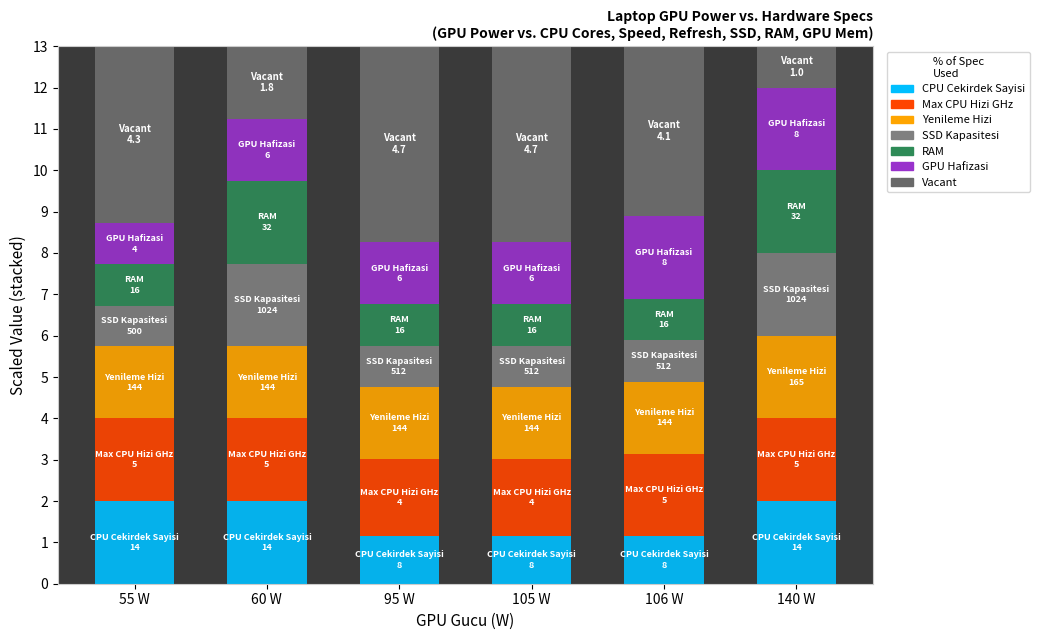

What is the difference between the maximum and minimum values in the Max_CPU_Hizi_GHz series?

0.1